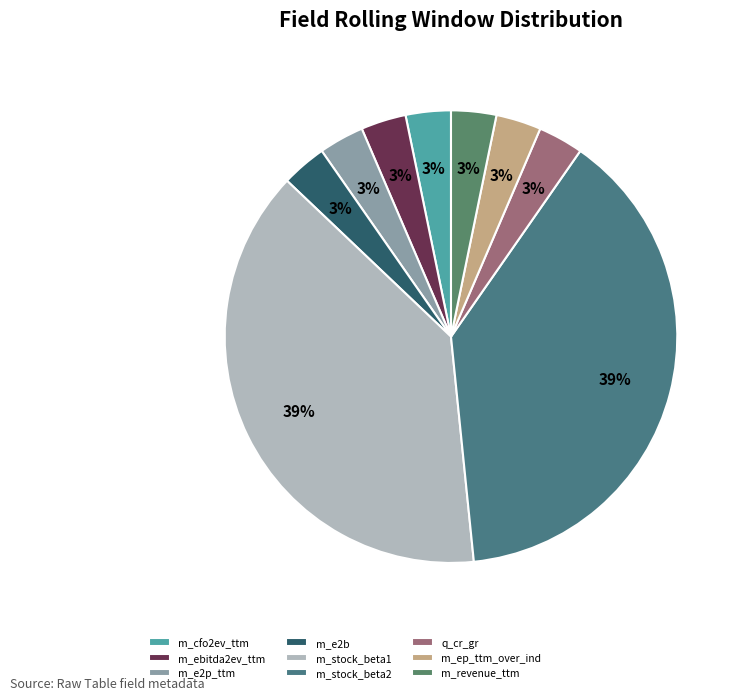

How many slices are in this pie chart?

9